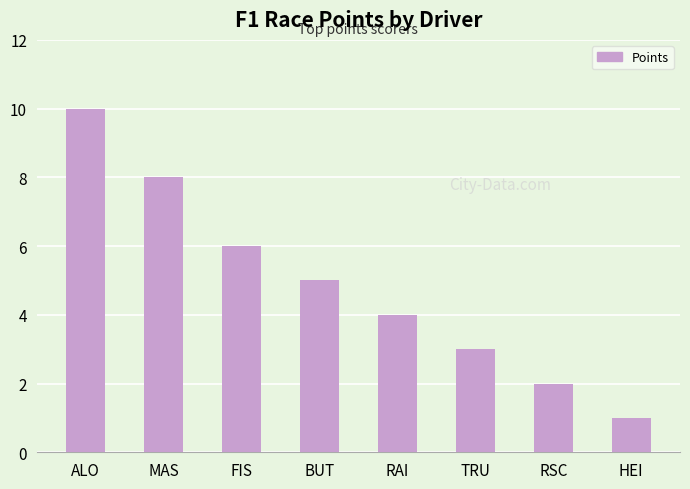

Where is the data nearest to the value 5?

BUT